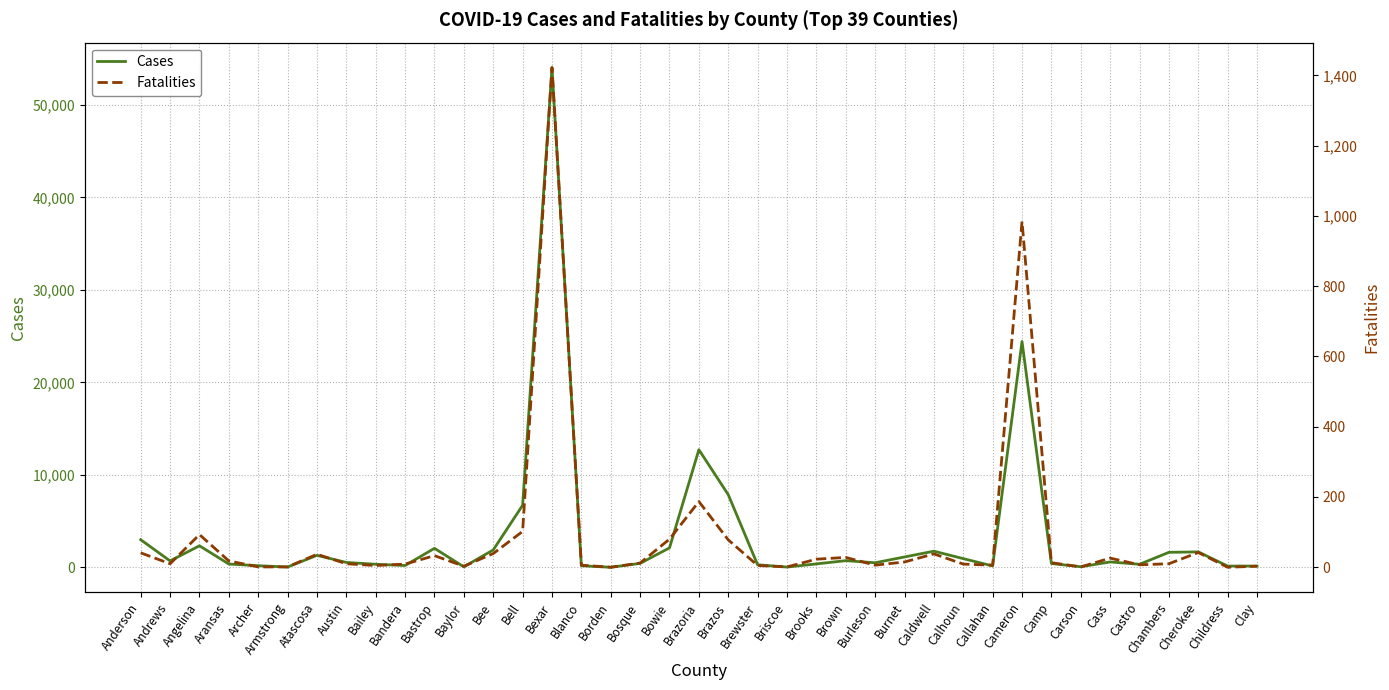

Is this an area chart (filled region under the line)?

No